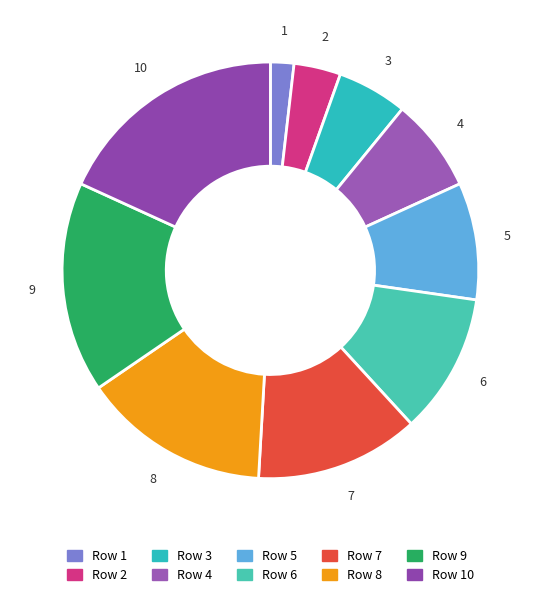

How many slices are in this pie chart?

10